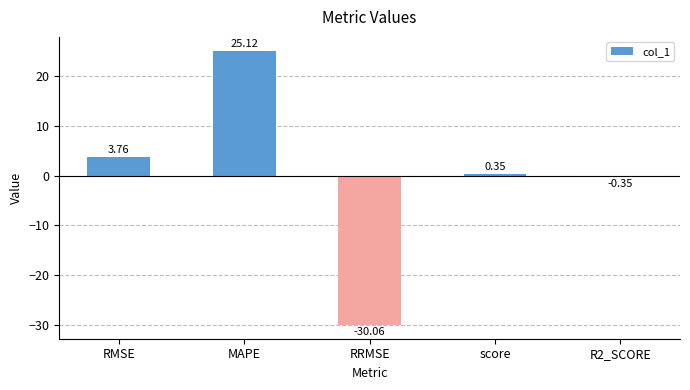

At which label is the value closest to -2?

R2_SCORE